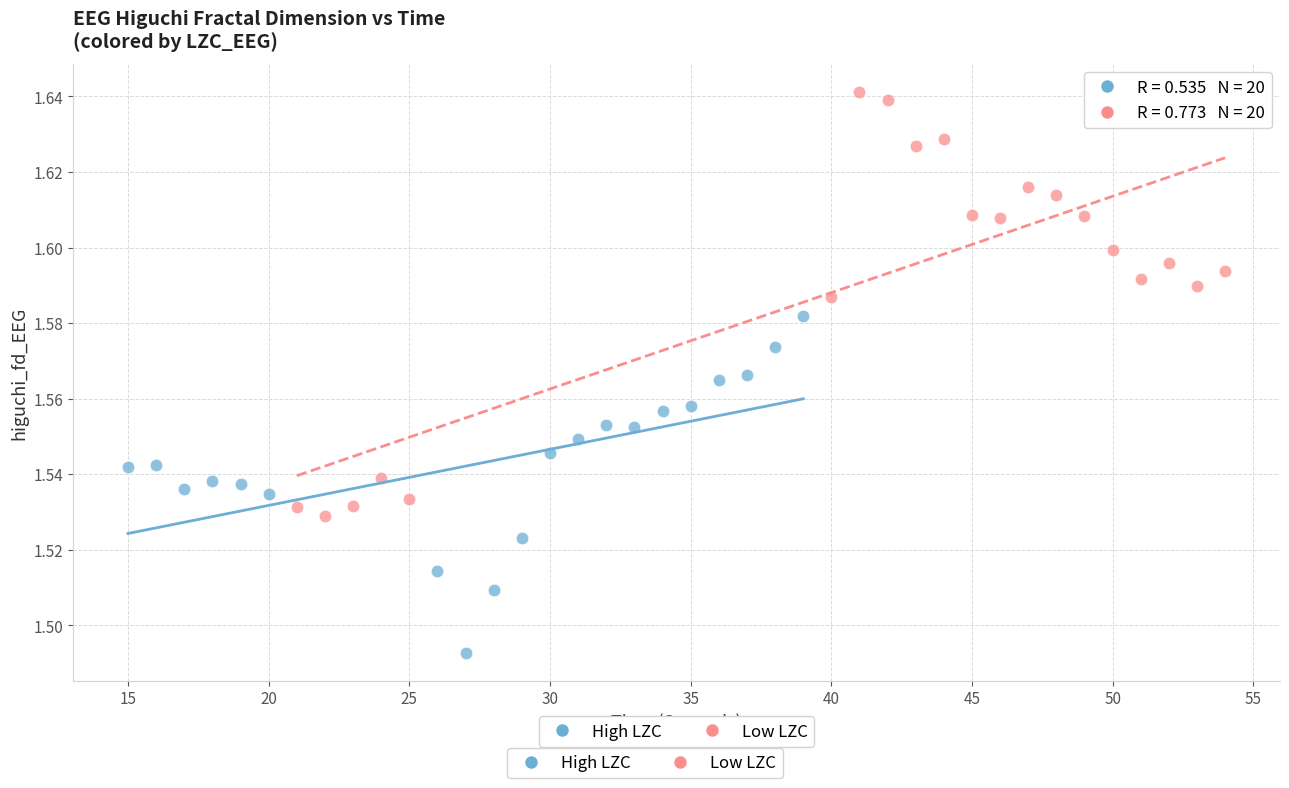

Which series has the largest Y range (max minus min)?

Low LZC